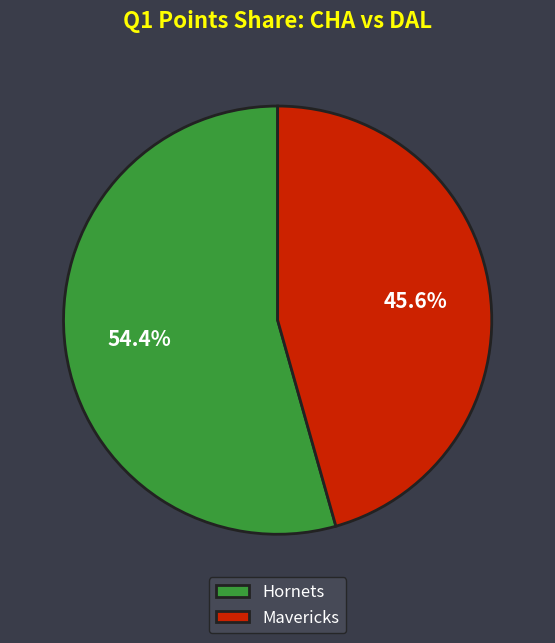

The Hornets slice represents 54% of the pie. True or false?

True